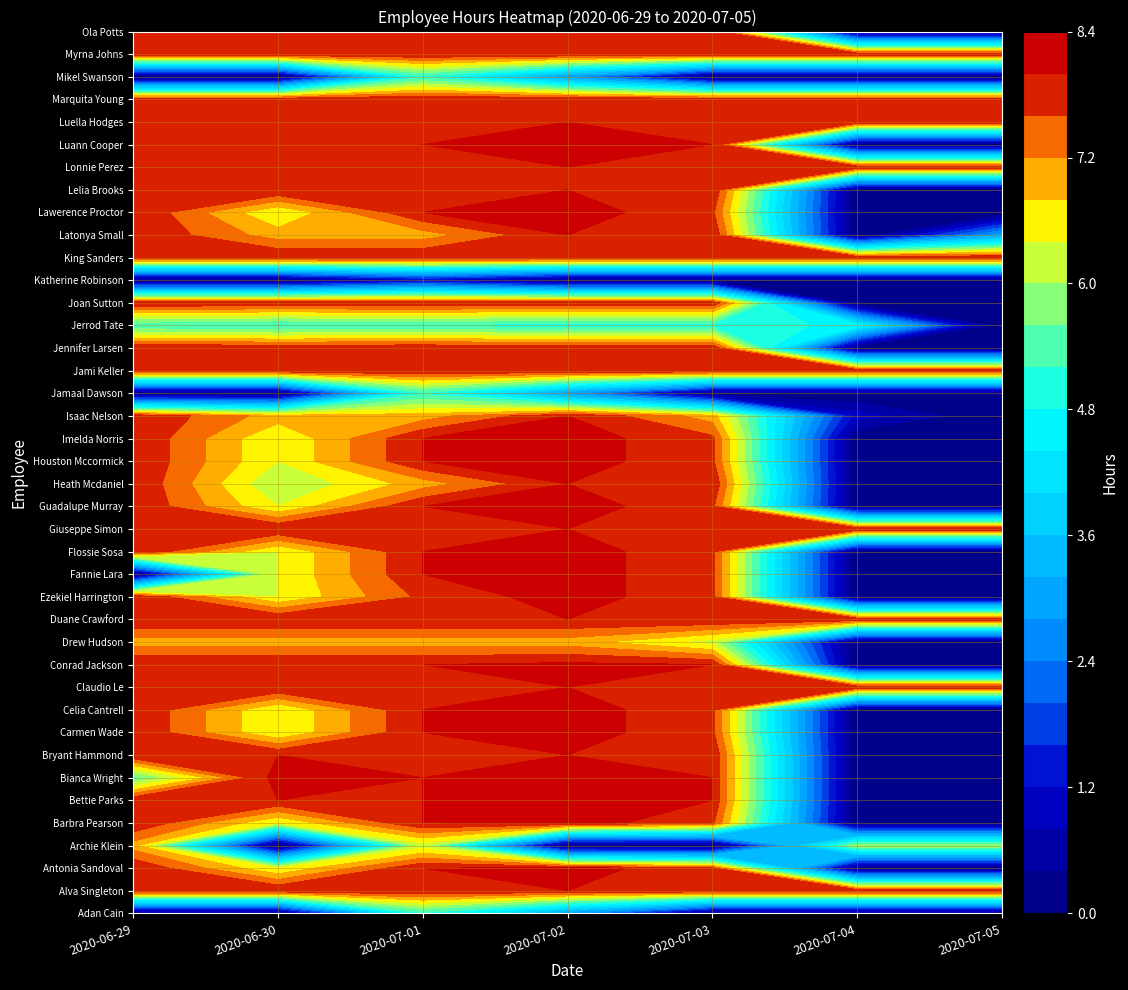

Rank the categories by Lonnie Perez value from lowest to highest.

2020-06-29, 2020-06-30, 2020-07-01, 2020-07-02, 2020-07-03, 2020-07-04, 2020-07-05